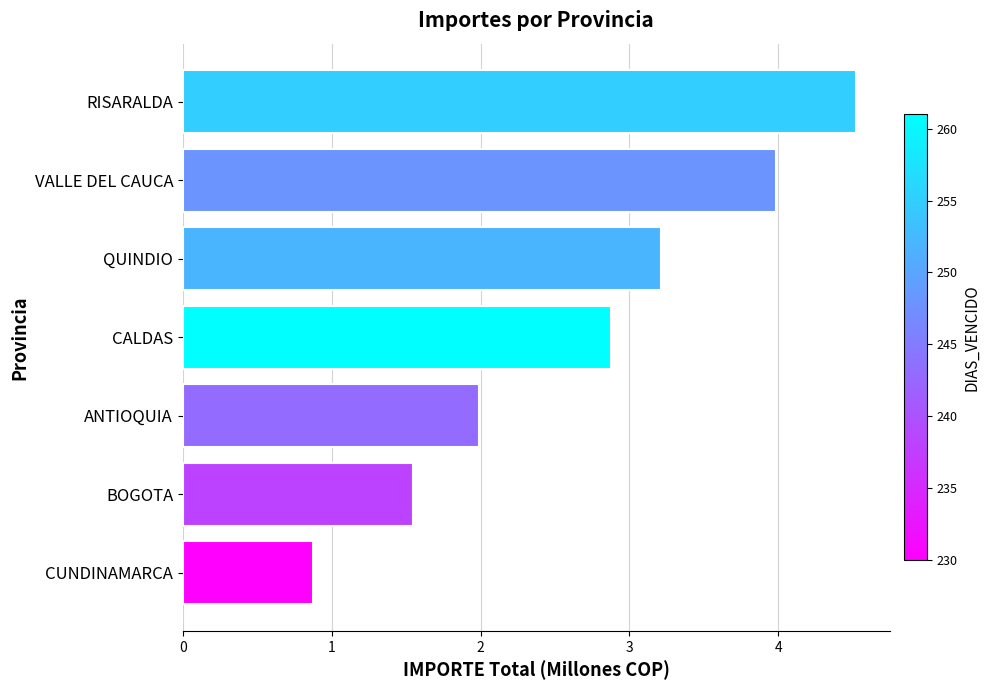

How many bars are there in total?

7